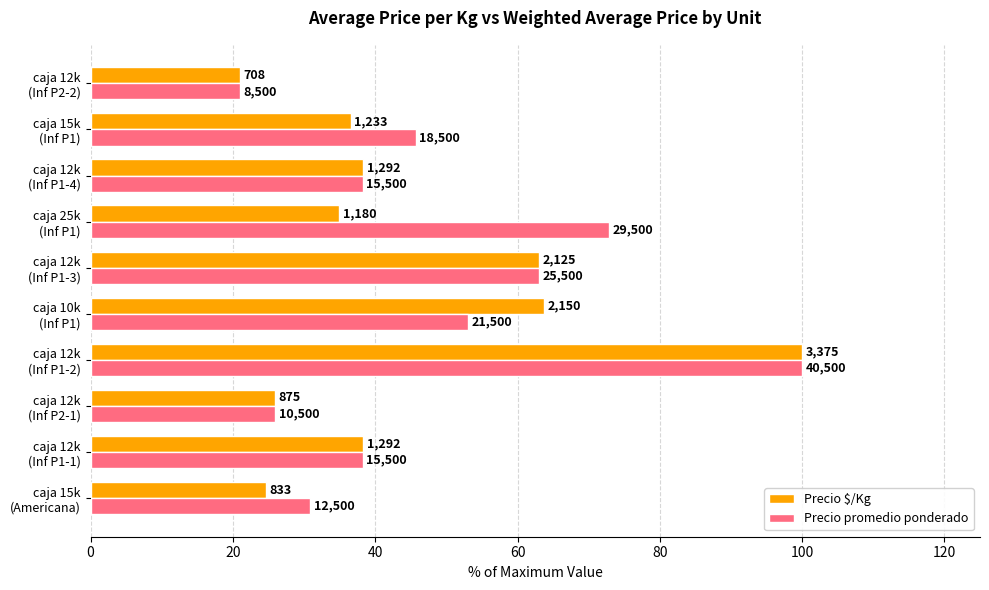

What are all the series names shown in the legend?

Precio $/Kg, Precio promedio ponderado